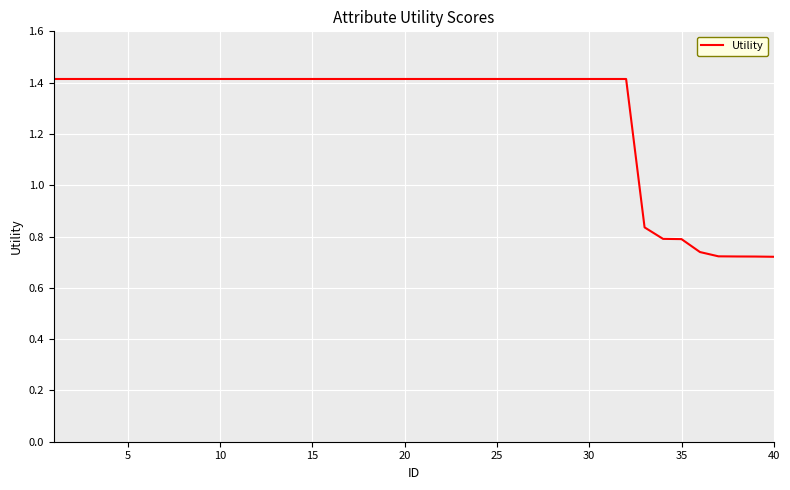

What is the maximum value shown in the chart?

1.4